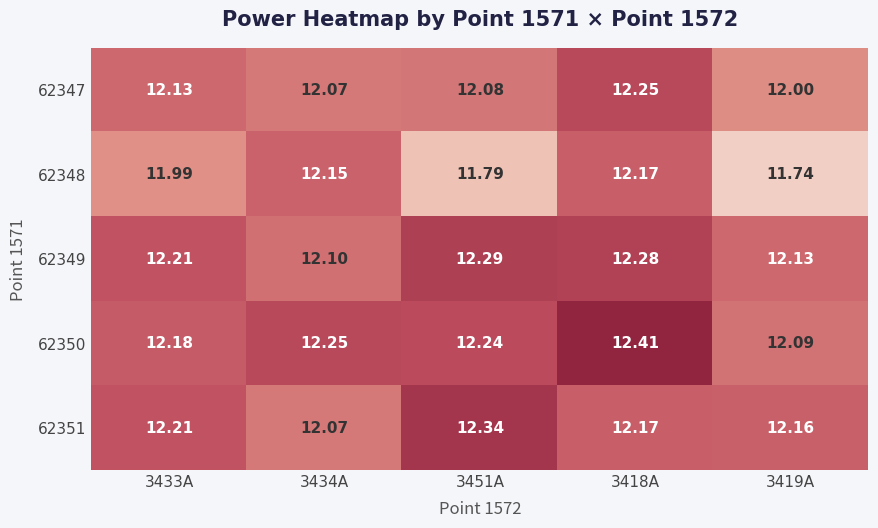

Is the value of 62351 at 3434A greater than the value of 62348 at 3419A?

Yes